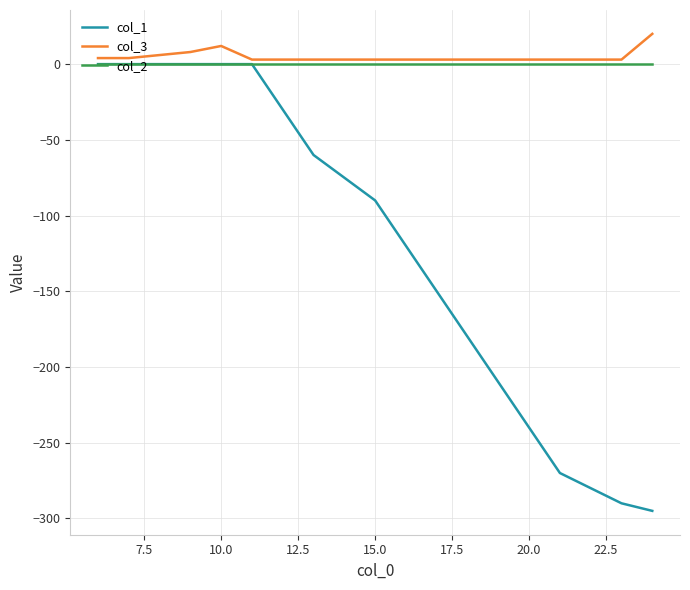

What is the smallest value displayed?

-295